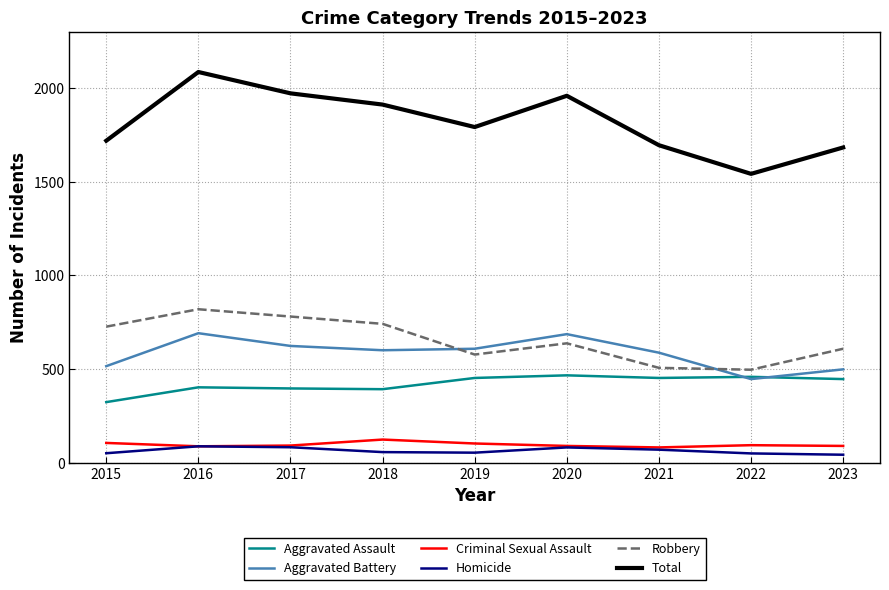

True or false: Homicide and Aggravated Assault intersect in this chart.

False